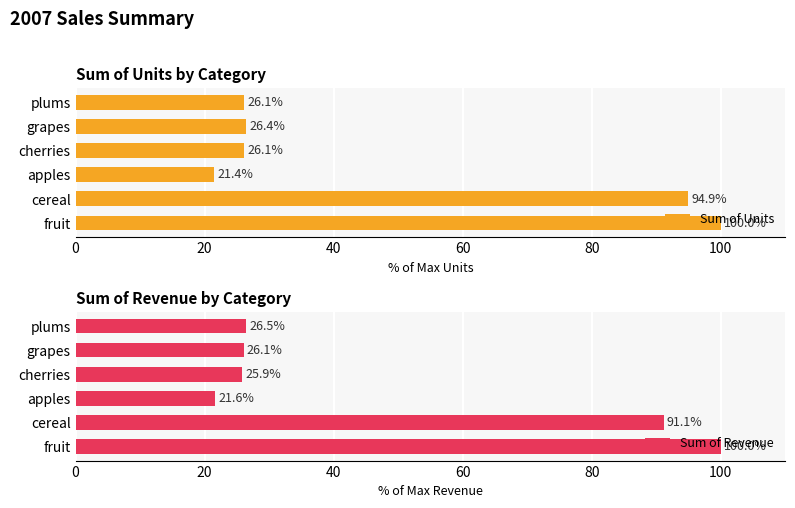

How many data points does each series have?

6